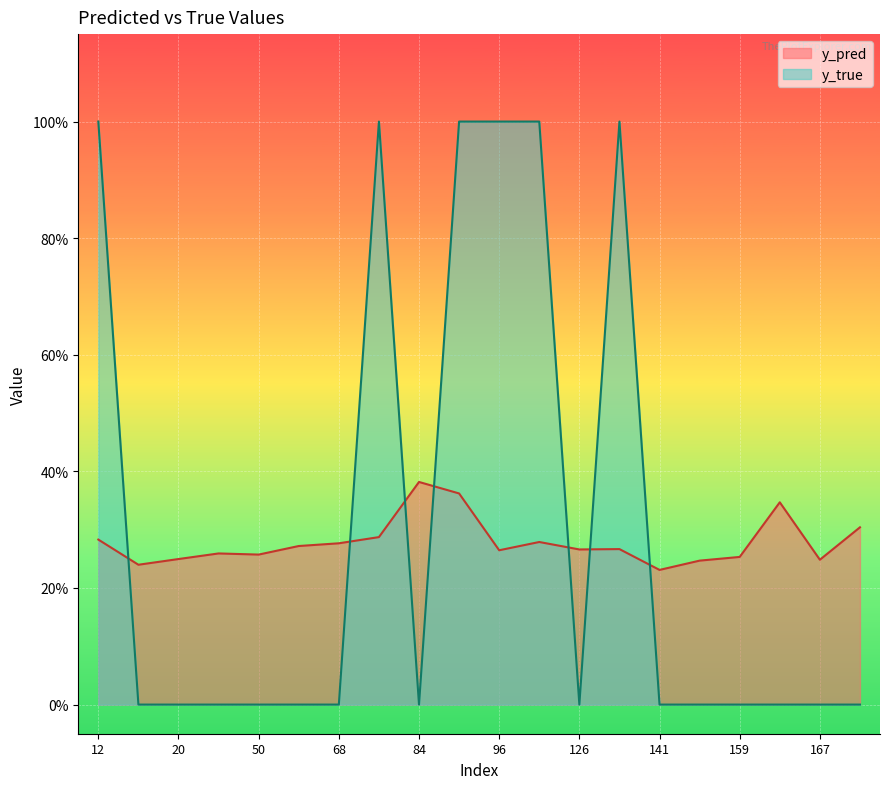

At which label is y_true closest to 0?

15